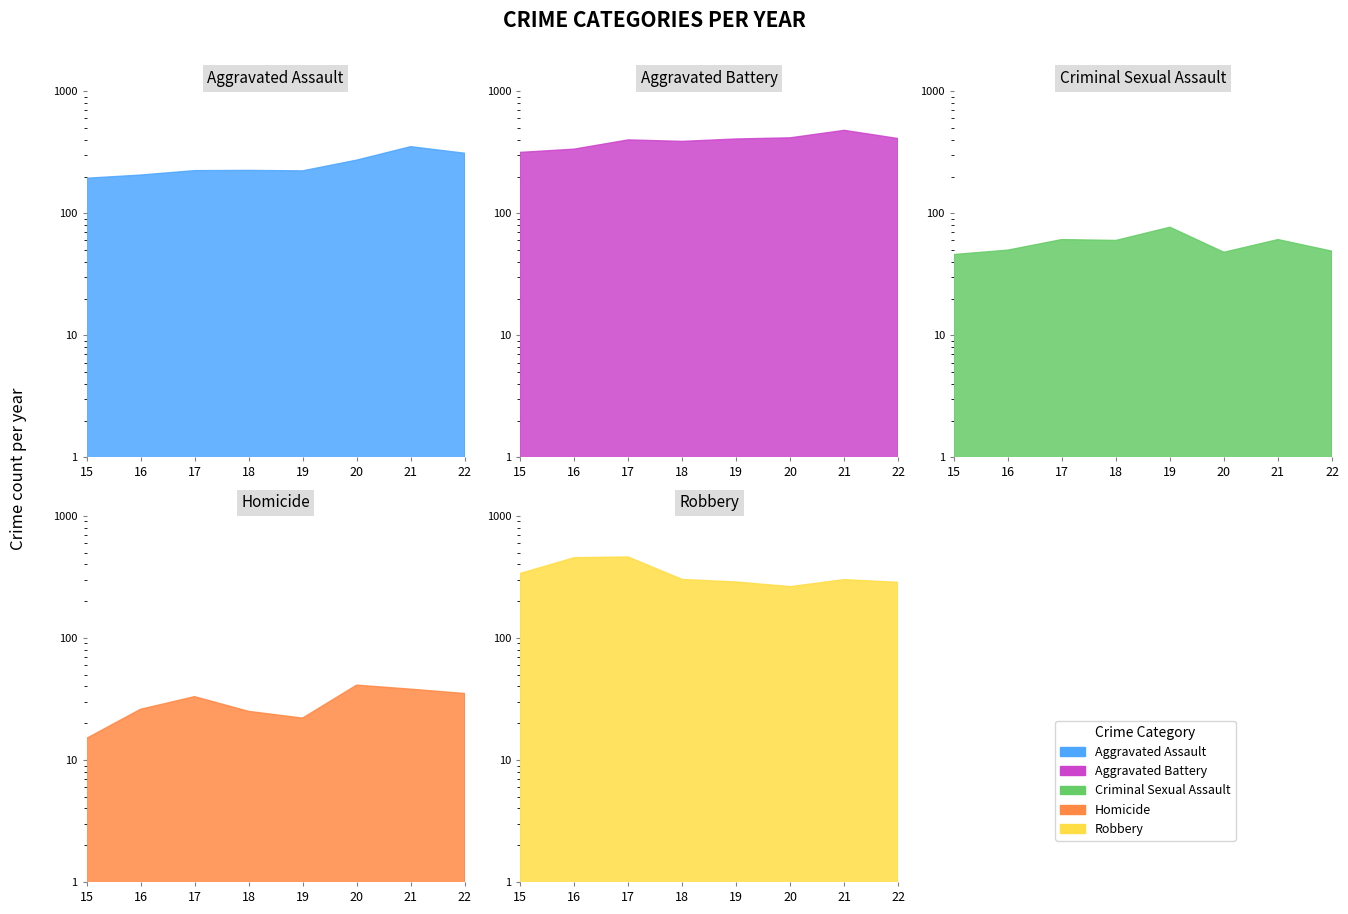

Is it true that Homicide equals 12 at 19?

False